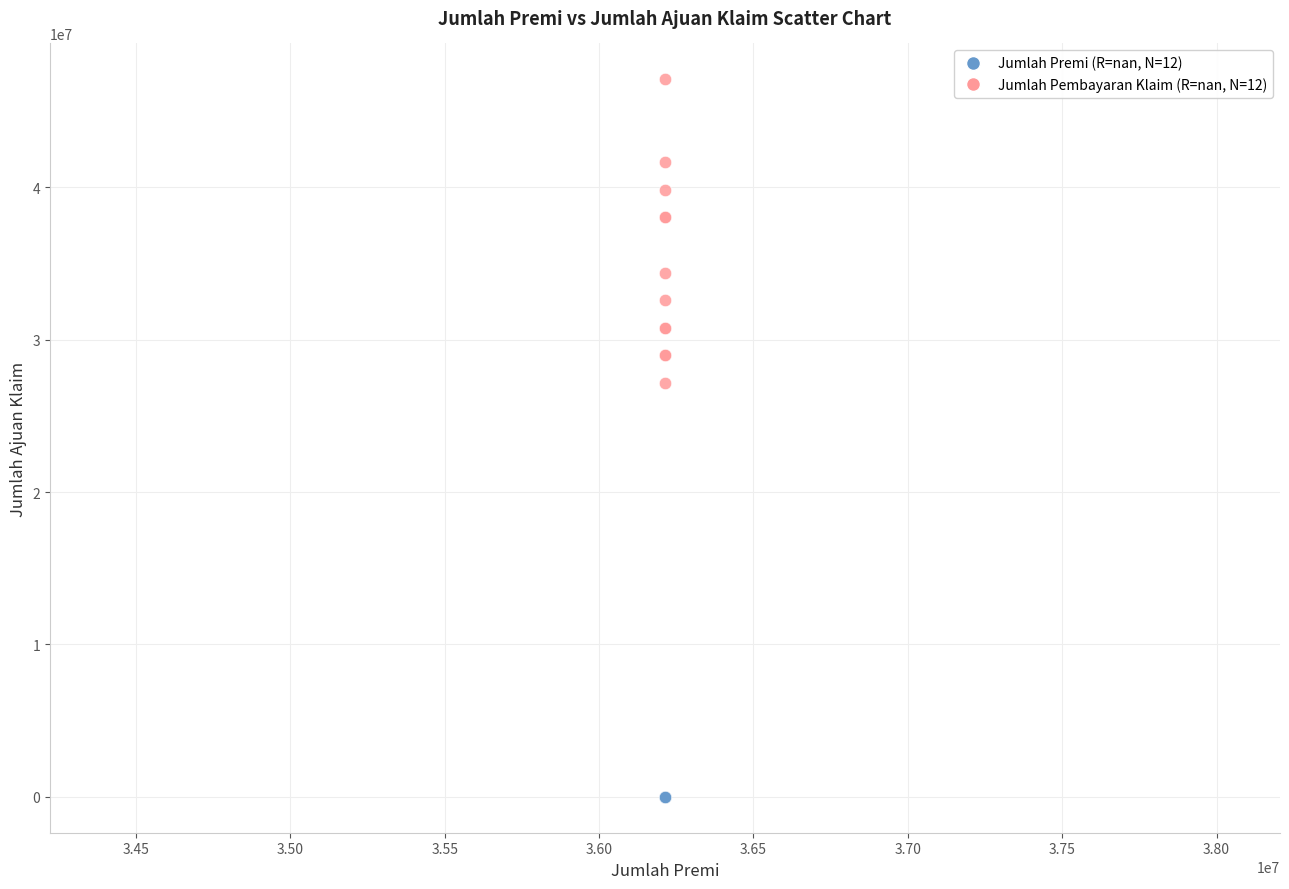

Across all series, what Y value is closest to 23538827?

27160177.1